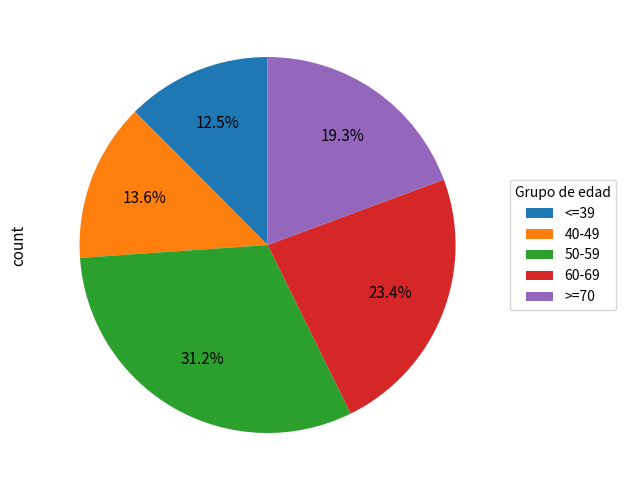

Rank the categories by value from lowest to highest.

<=39, 40-49, >=70, 60-69, 50-59